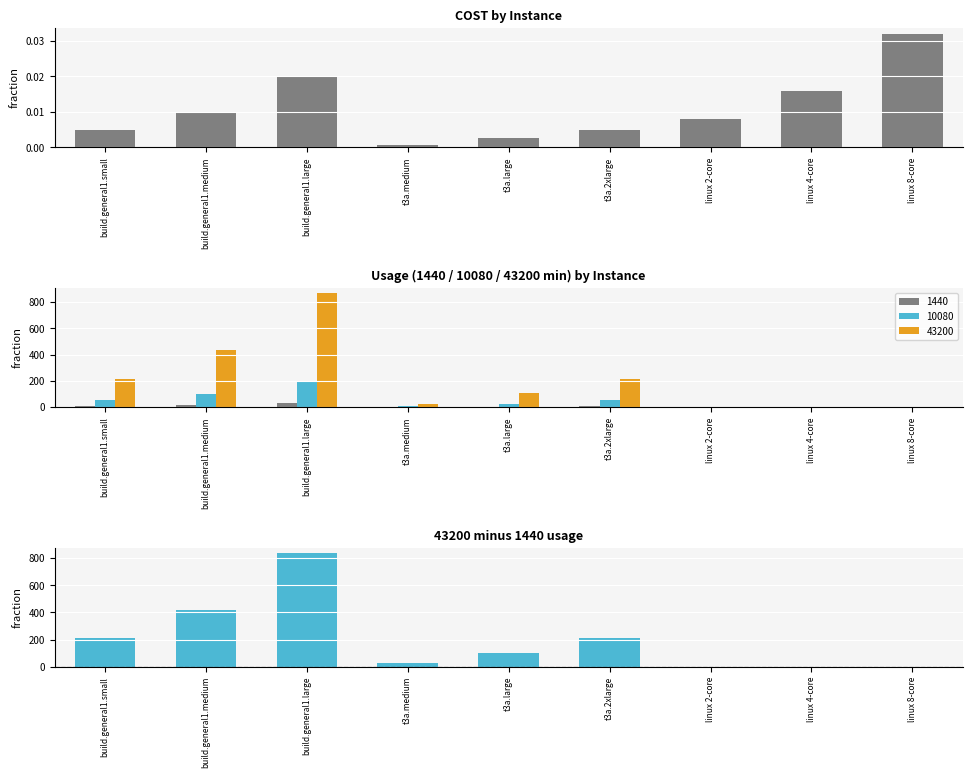

What is the label of the 4th bar from the left?

t3a.medium